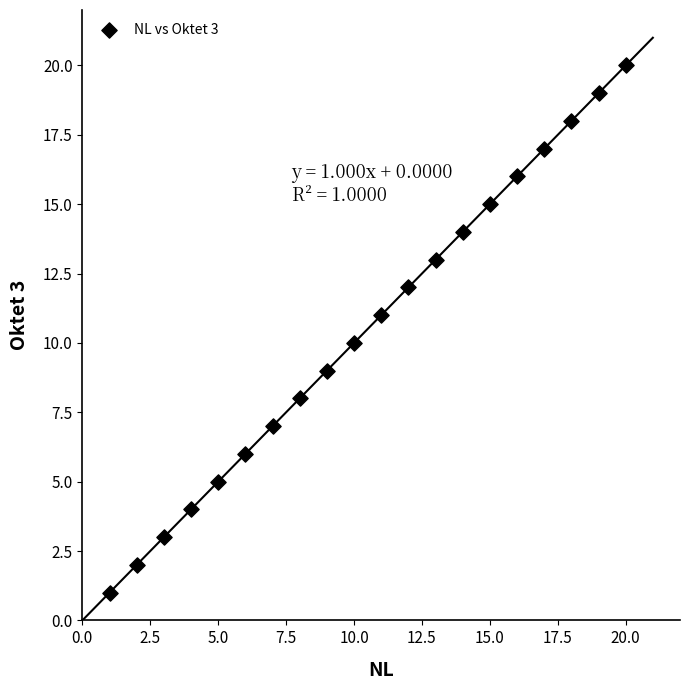

What is the range of X values (max minus min)?

19